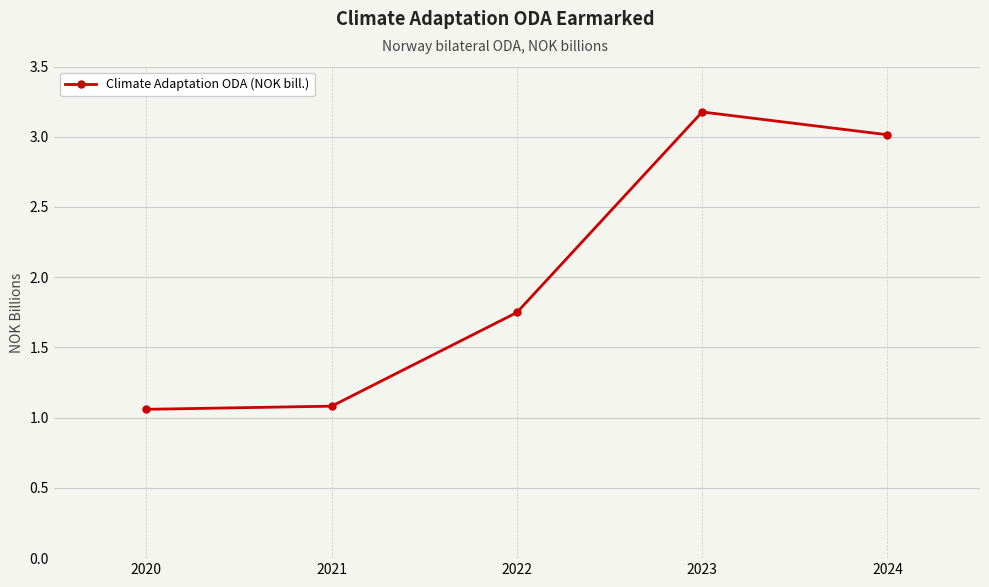

What is the difference between the maximum and second lowest values?

2.1